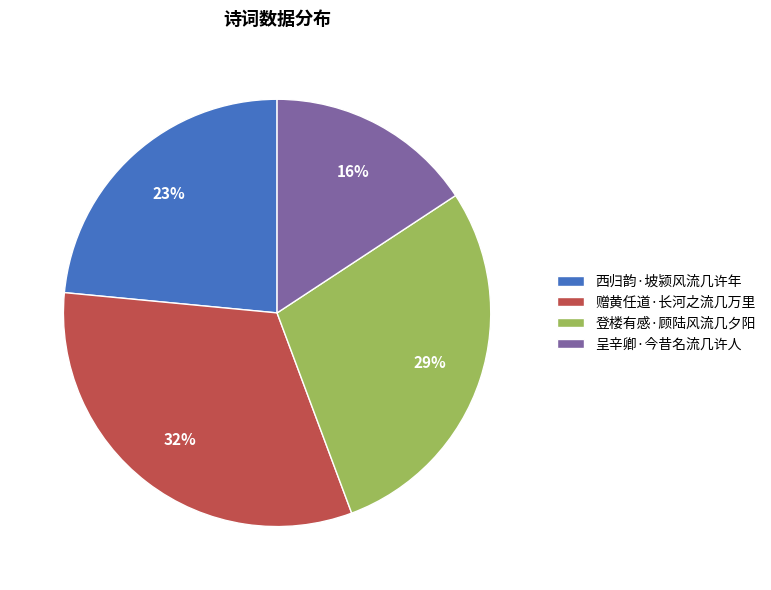

Is there any slice that represents more than half of the pie?

No